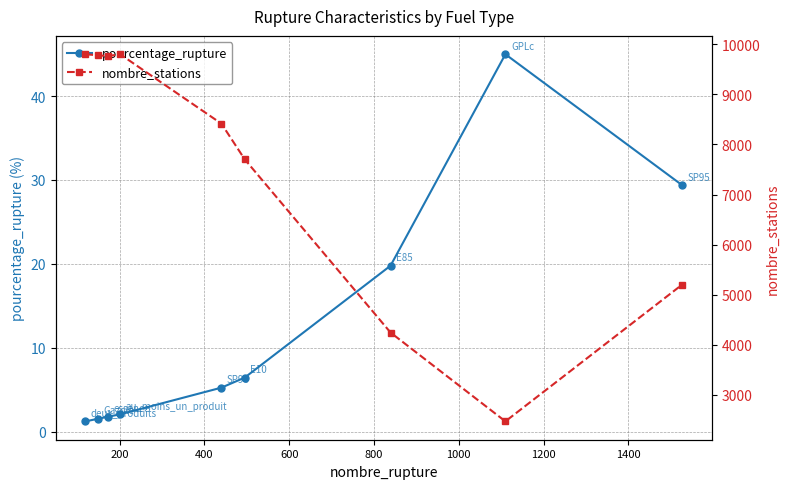

What is the difference between the maximum and minimum values in the nombre_stations series?

7335.0